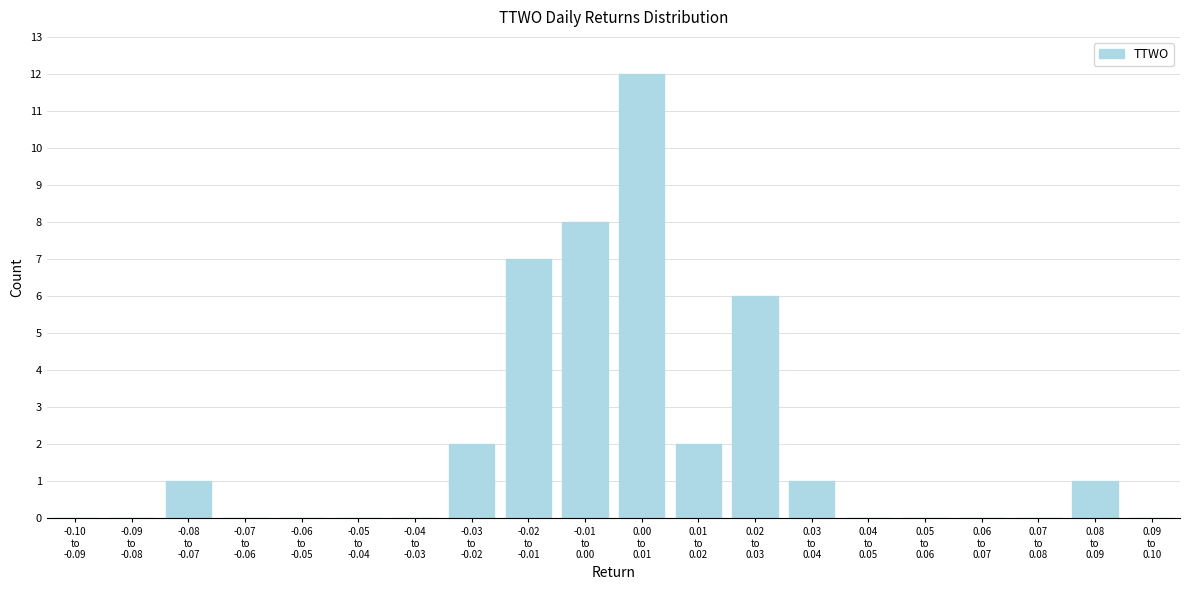

What is the sum of all values?

40